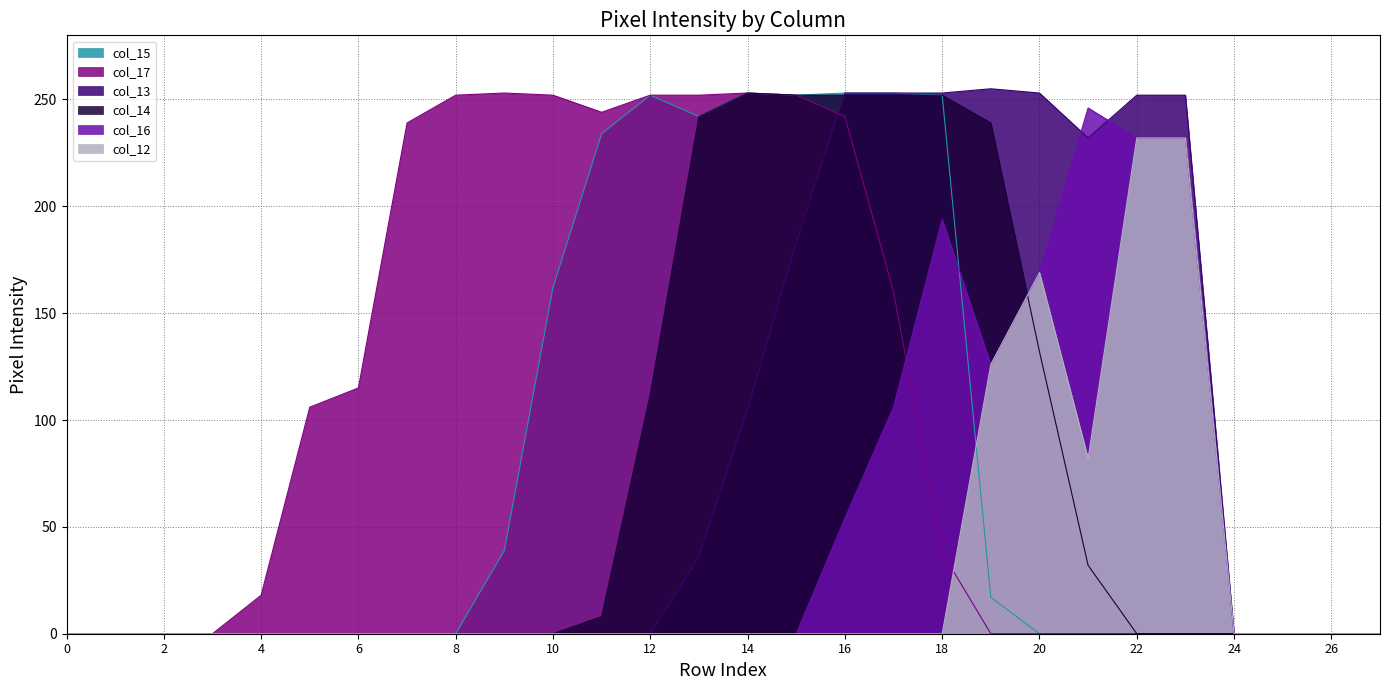

Between 3 and 26, which series saw the biggest shift?

col_15